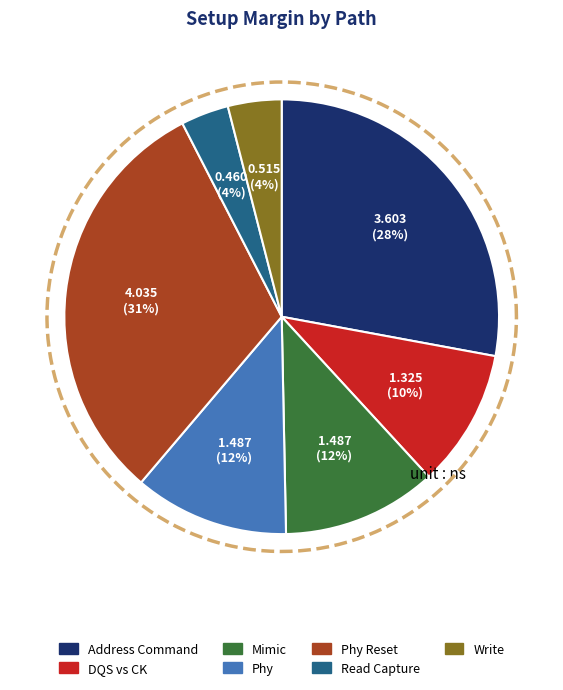

How many slices are in this pie chart?

7